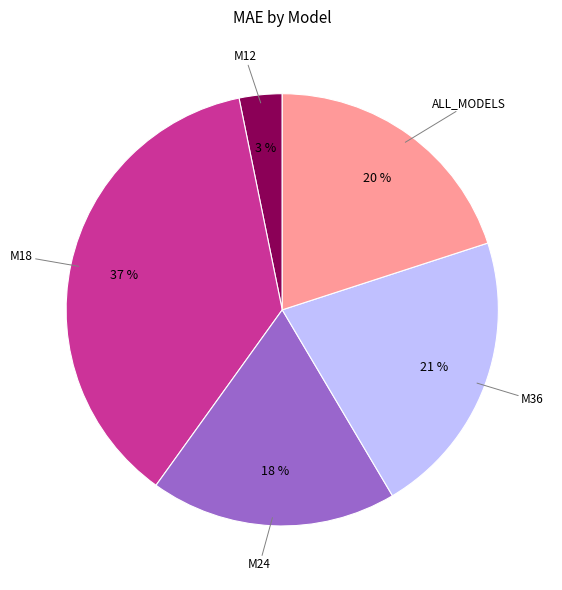

To the nearest percent, what is the difference between the largest and smallest slice percentages?

34%